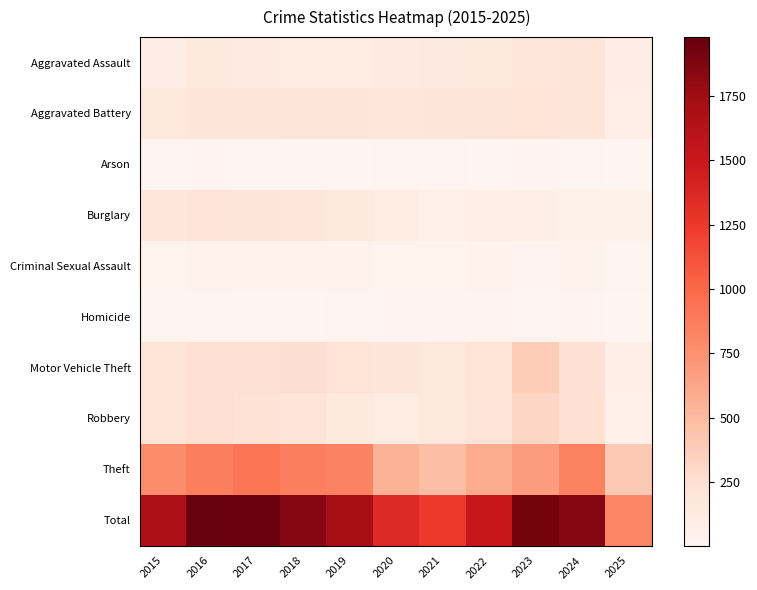

At which category is the sum across all series the highest?

2016